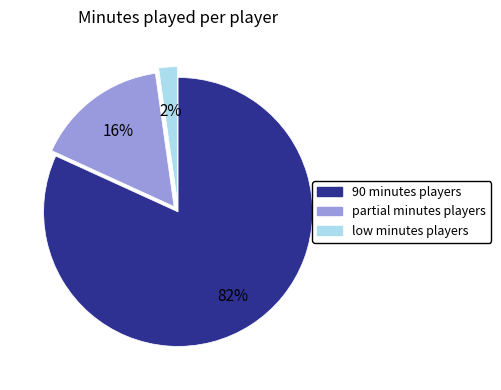

To the nearest percent, what is the difference between the largest and smallest slice percentages?

80%